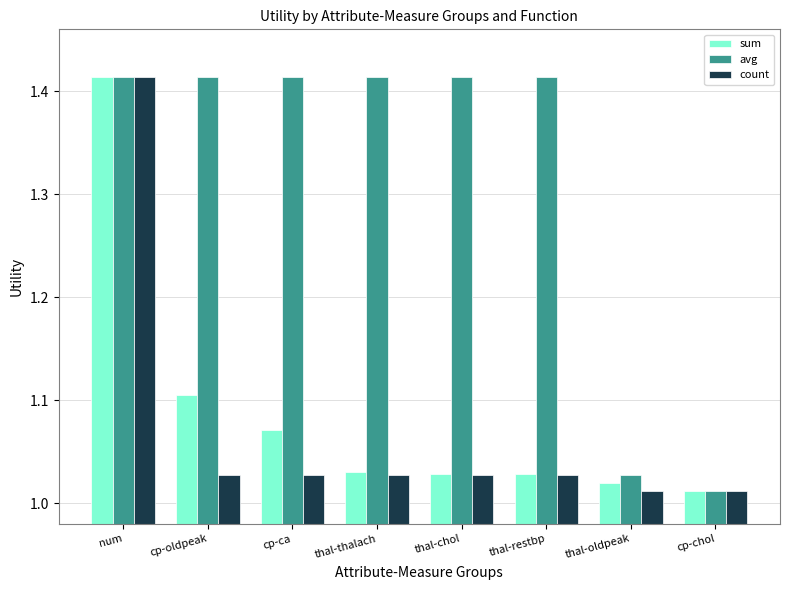

At how many categories does at least one series exceed 1?

8